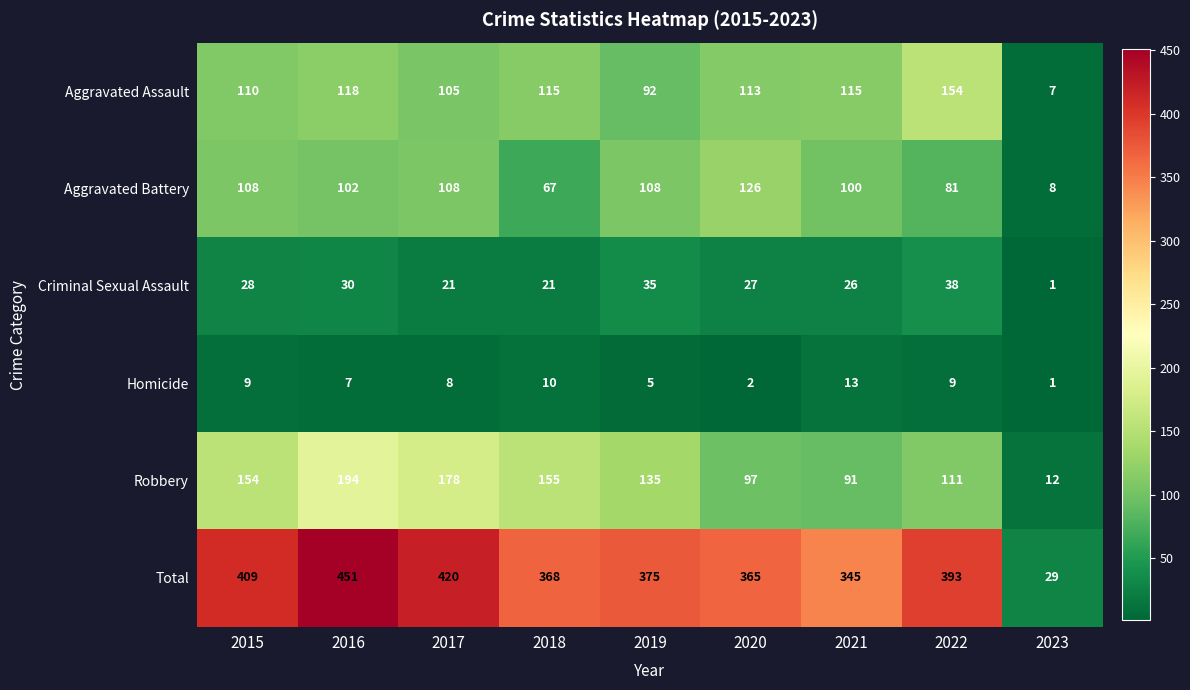

At how many categories does at least one series exceed 112?

8